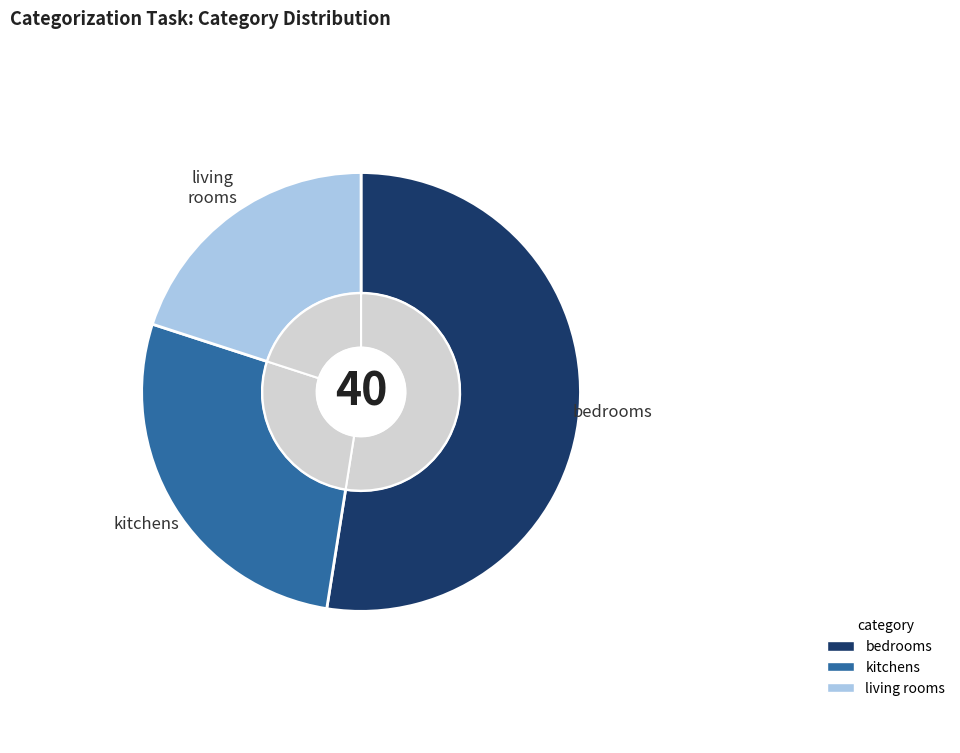

Between kitchens and living_rooms, which is larger?

kitchens